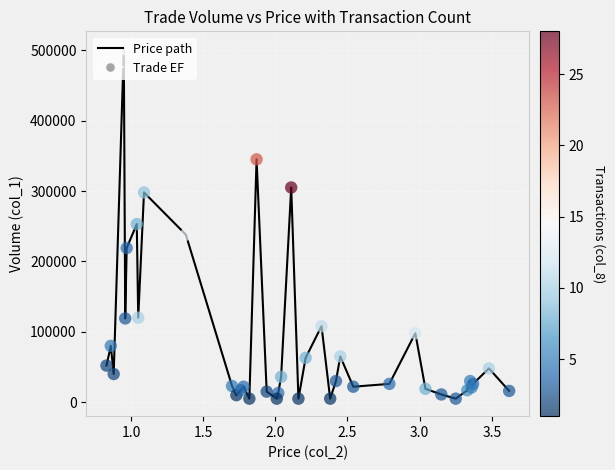

What is the maximum value shown in the chart?

502000